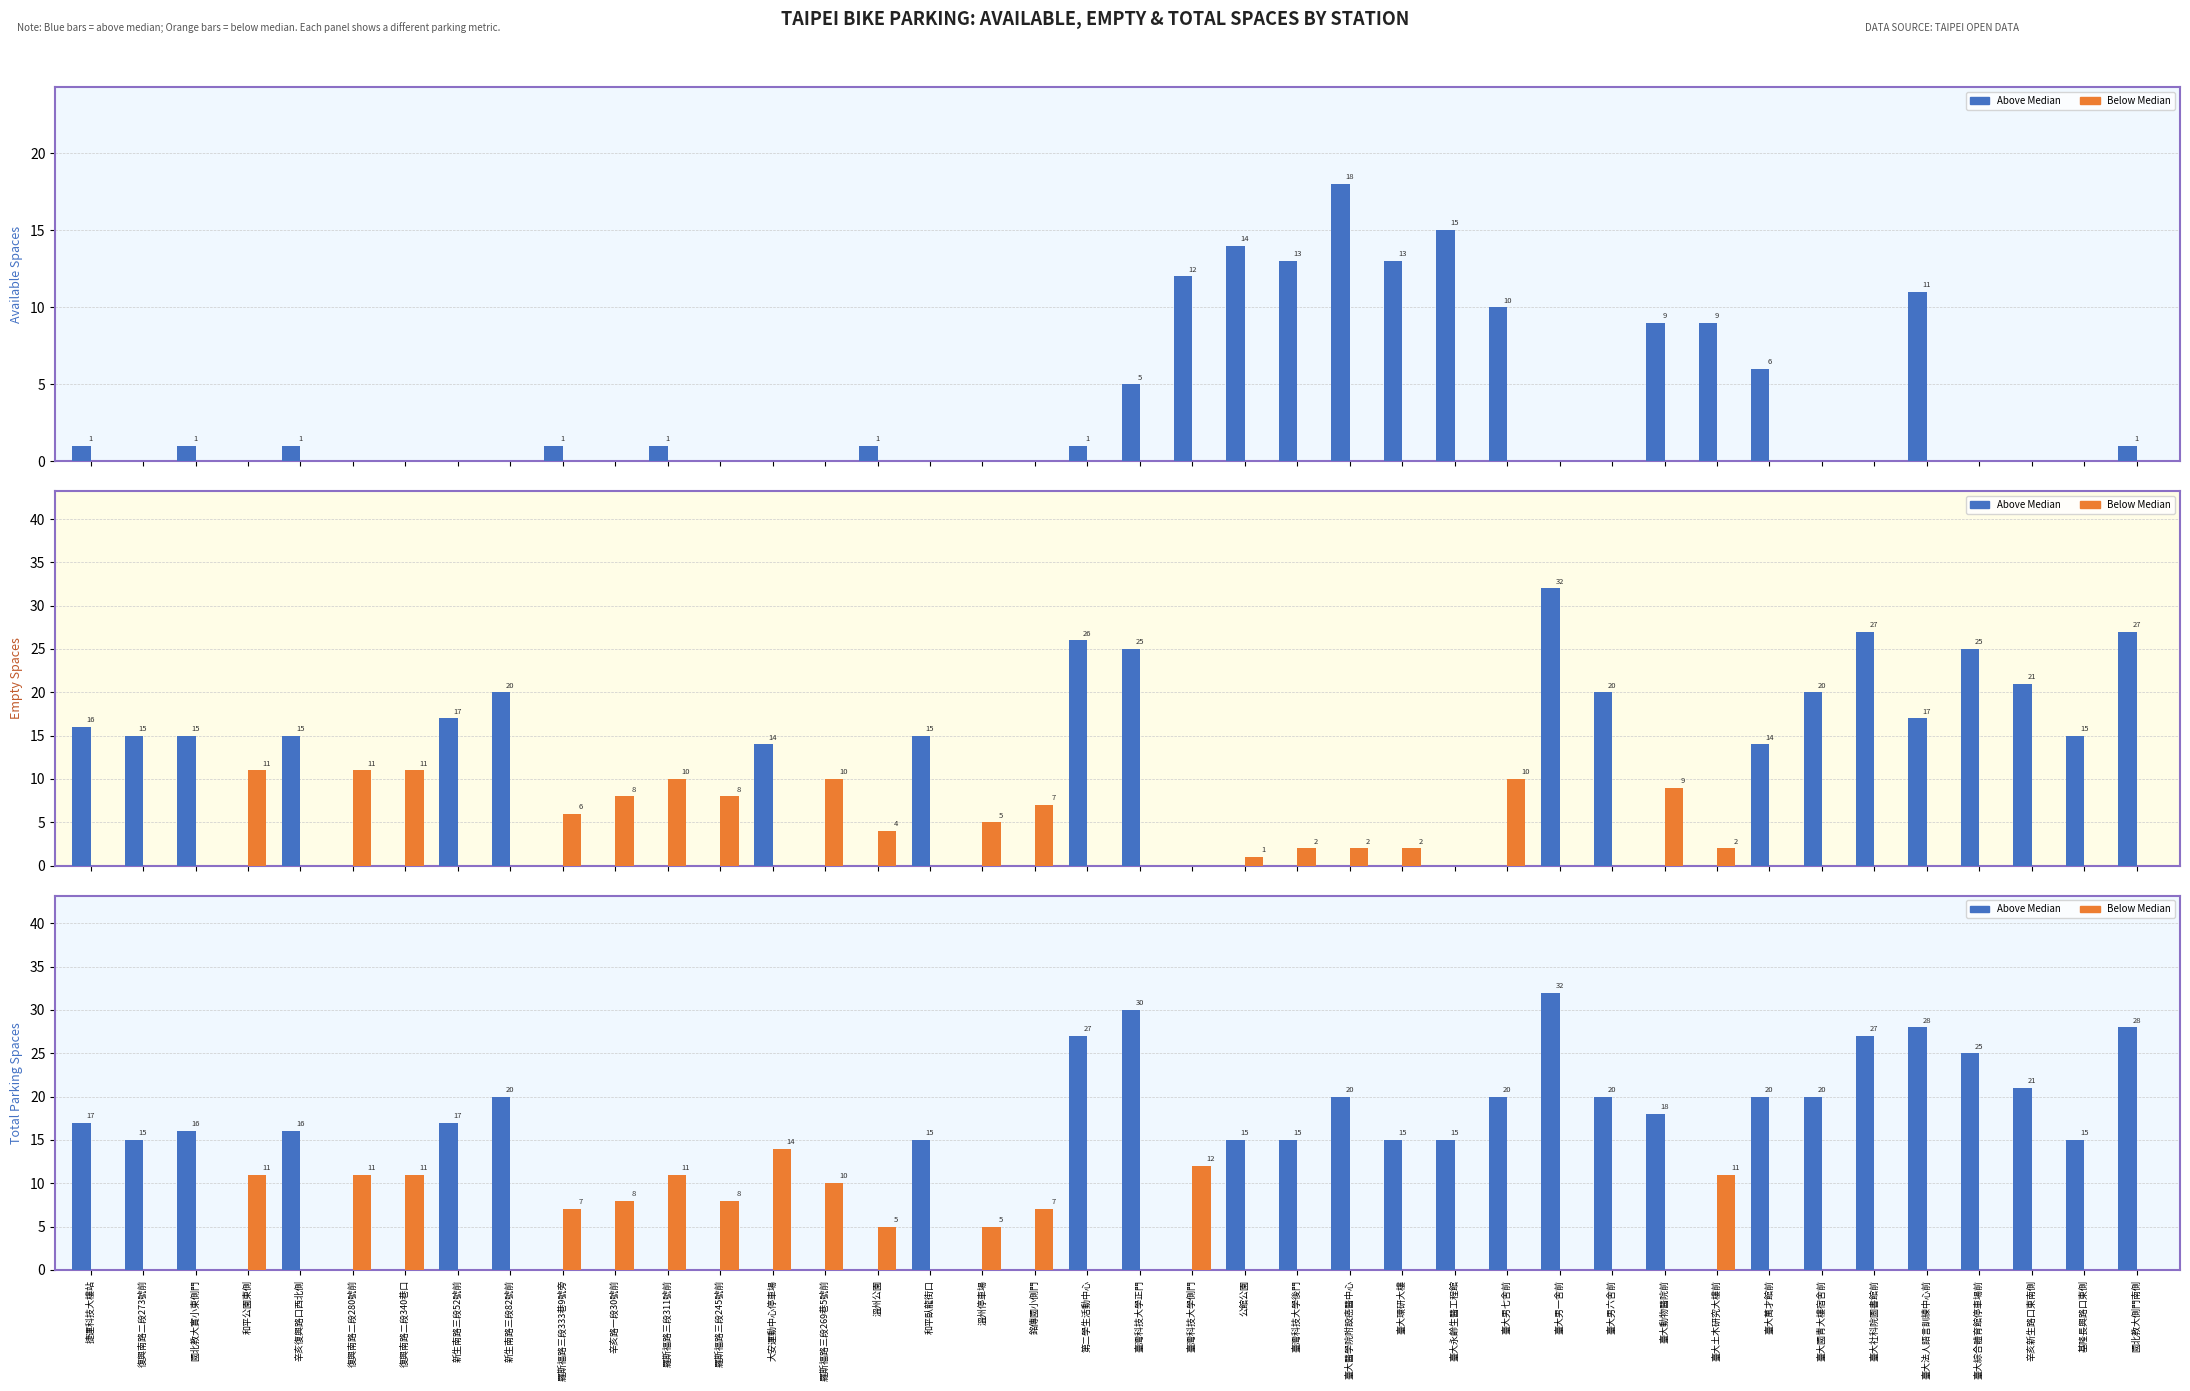

What are all the series names shown in the legend?

Above Median, Below Median